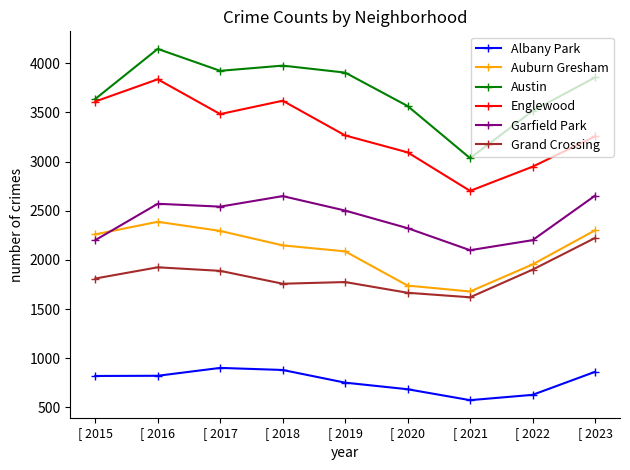

Is it true that Englewood equals 2121 at [ 2016?

False